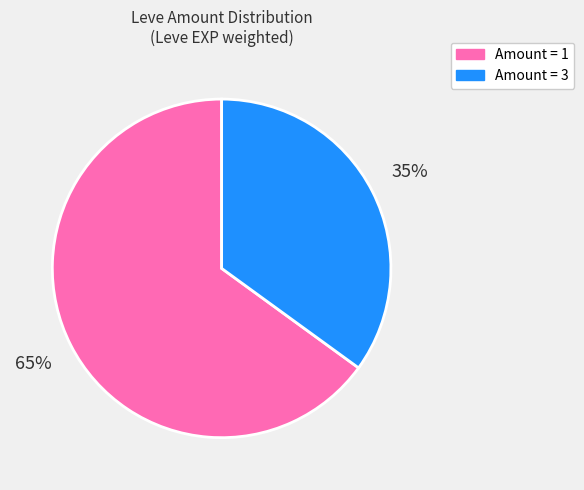

To the nearest percent, what is the average slice percentage?

50%